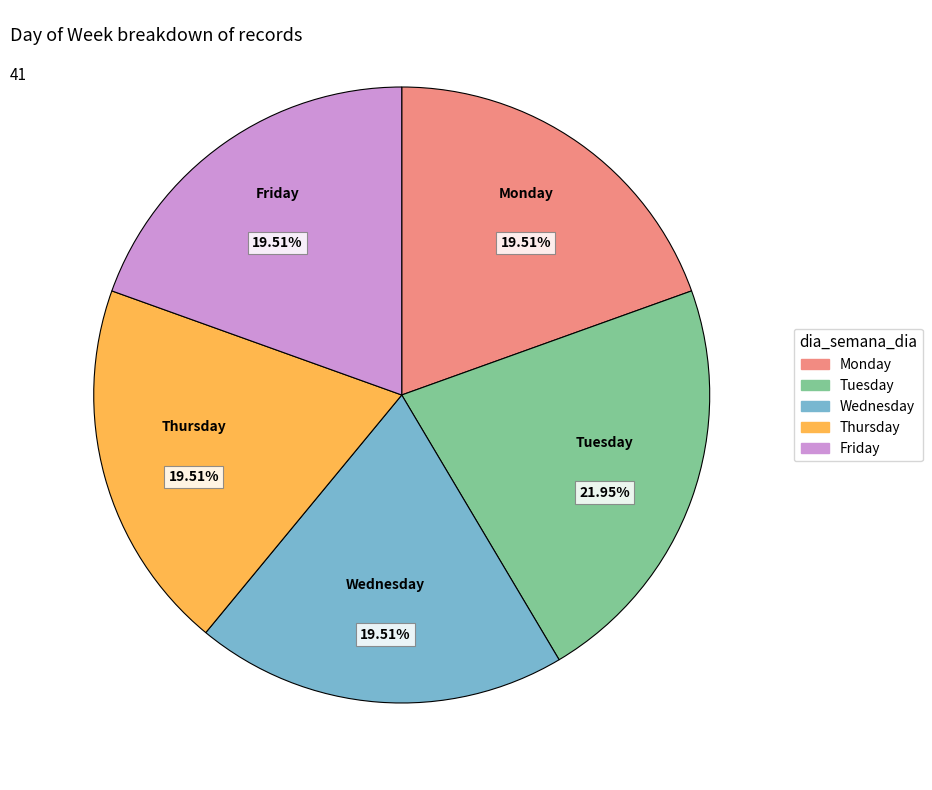

Which slice is the largest?

Tuesday